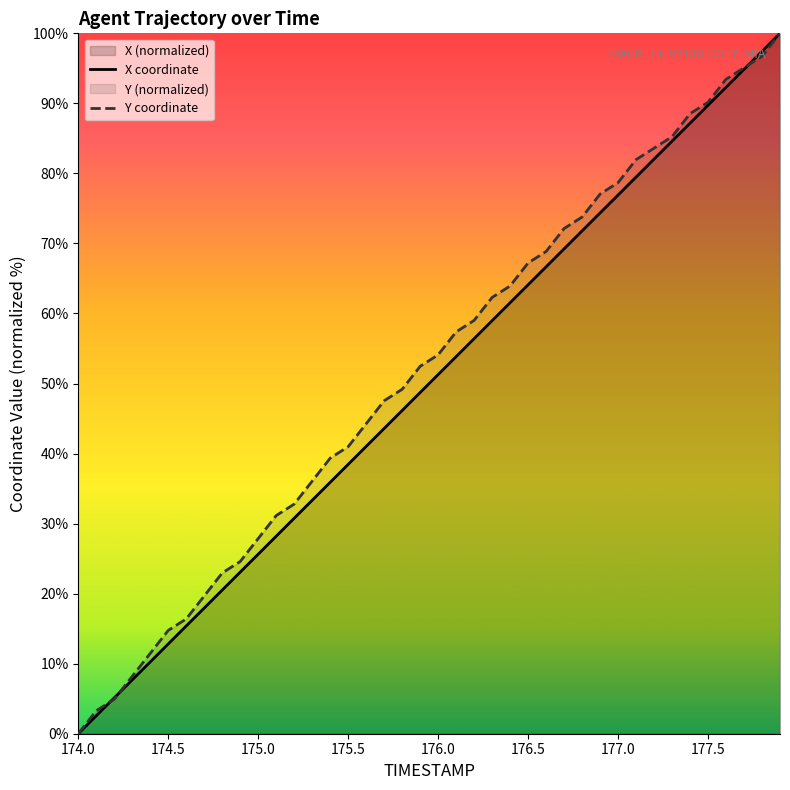

True or false: Y has more than 0 interior local peaks.

False